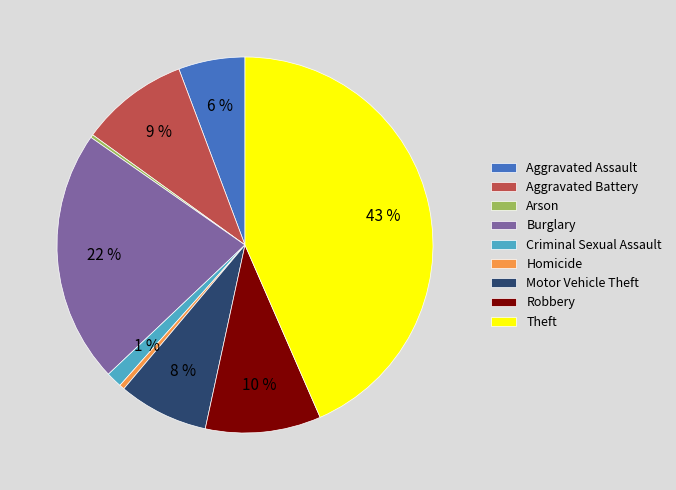

To the nearest percent, what is the difference between the Robbery and Aggravated Battery slice percentages?

1%